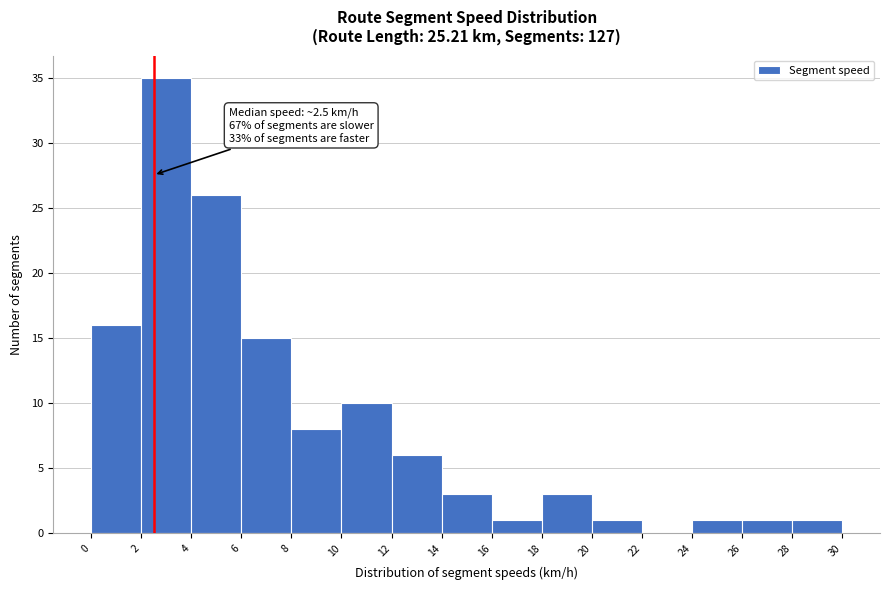

Which range on the x-axis has the tallest bar?

2 to 4